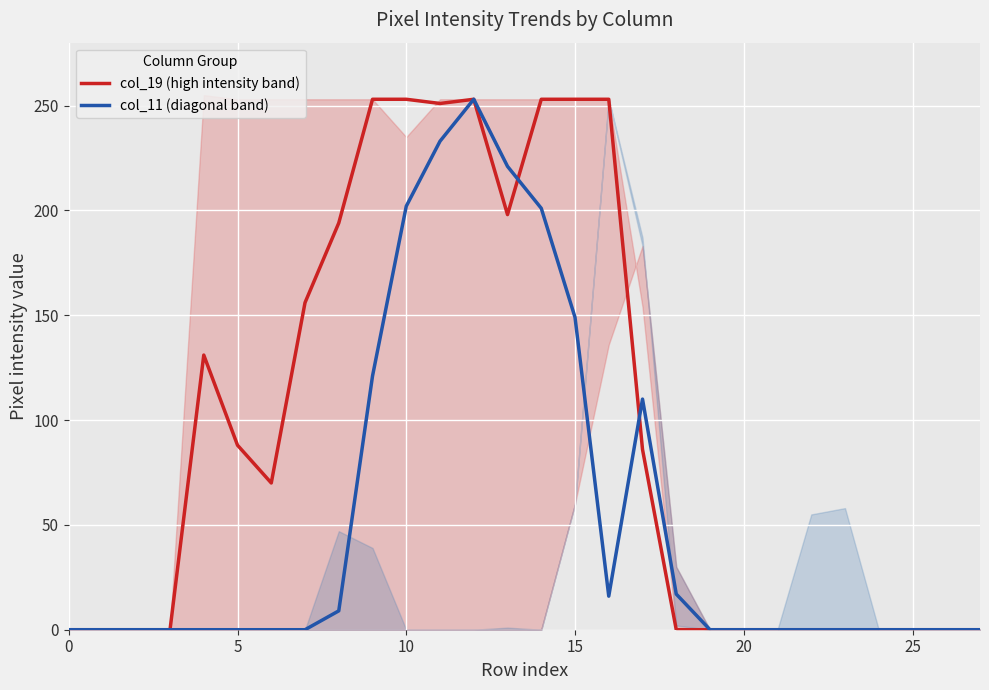

Read the col_19 (high intensity band) value at 13, to the nearest 5.

200